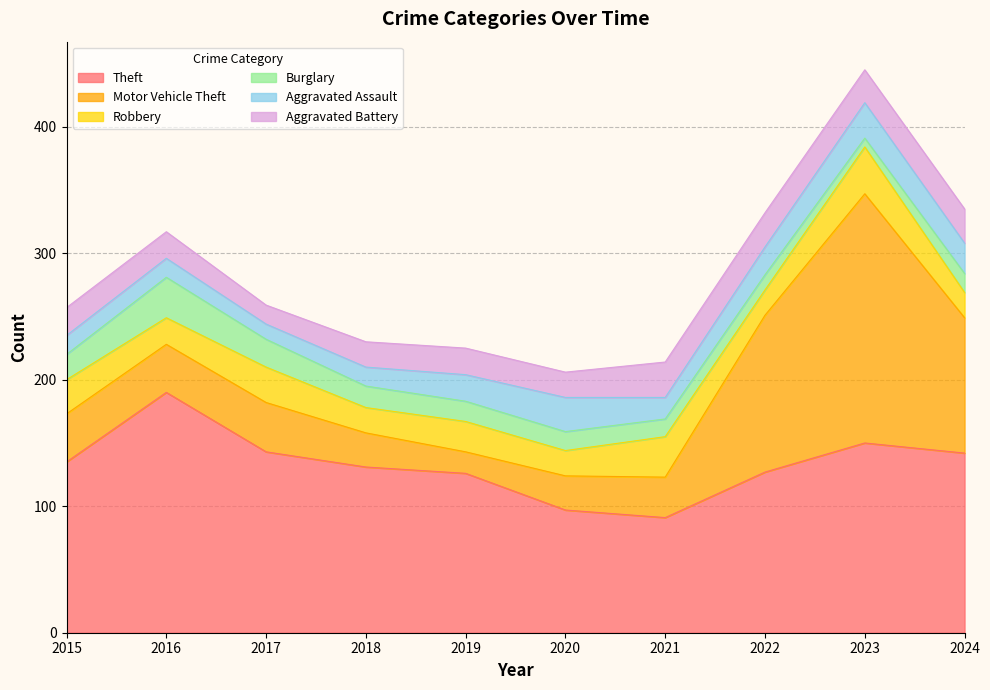

Reading left to right, extract all data points from this chart.

Theft: 135	190	143	131	126	97	91	127	150	142
Motor Vehicle Theft: 38	38	39	27	17	27	32	124	197	107
Robbery: 27	21	28	20	24	20	32	20	37	20
Burglary: 20	32	22	17	16	15	14	12	7	15
Aggravated Assault: 15	15	12	15	21	27	17	22	28	24
Aggravated Battery: 22	21	15	20	21	20	28	27	26	27